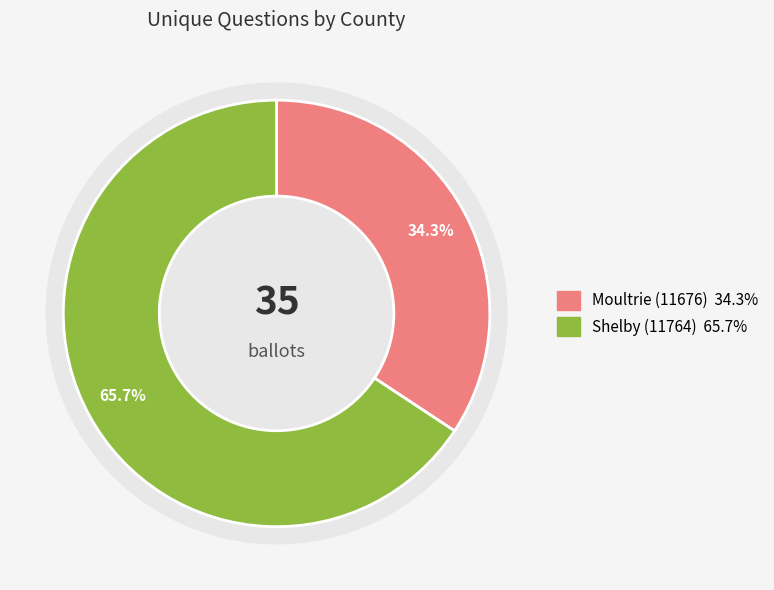

Rank the categories by value from lowest to highest.

Moultrie (11676), Shelby (11764)